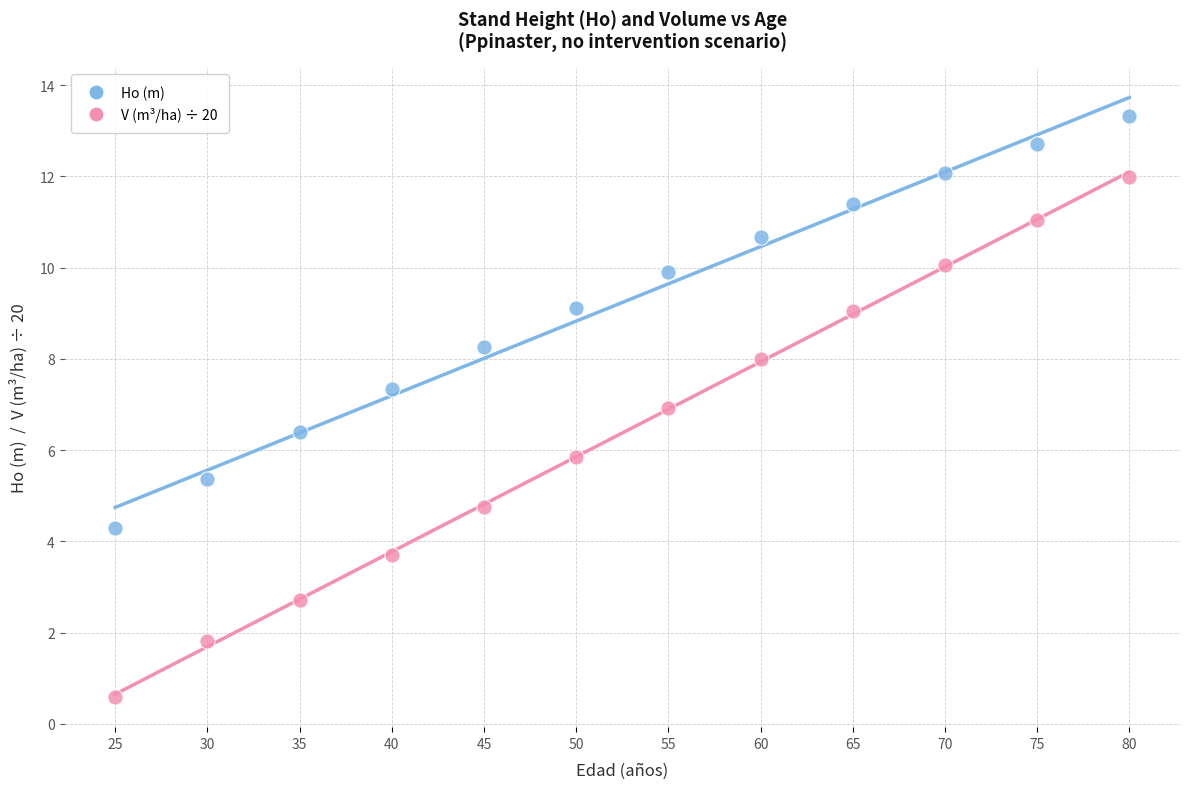

Which series contains the highest Y value?

Ho (m)